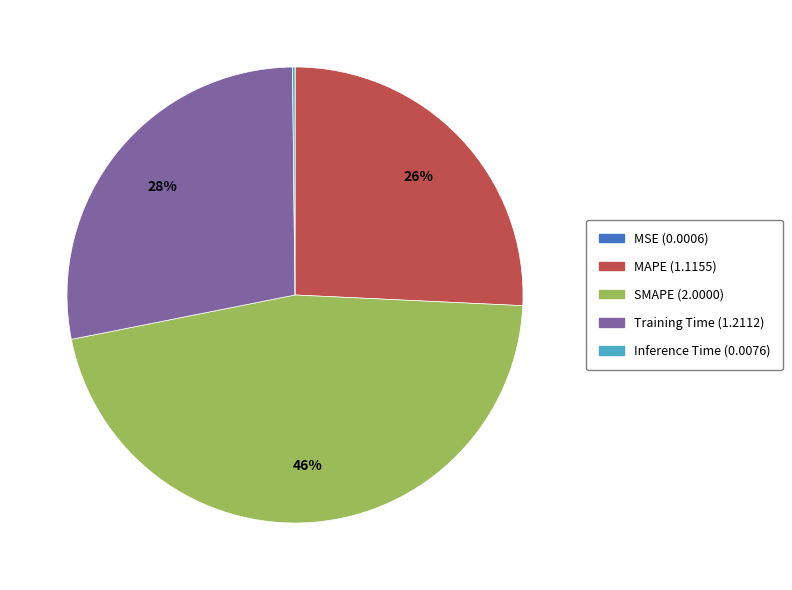

Is it true that Training Time is 28% of the pie?

True